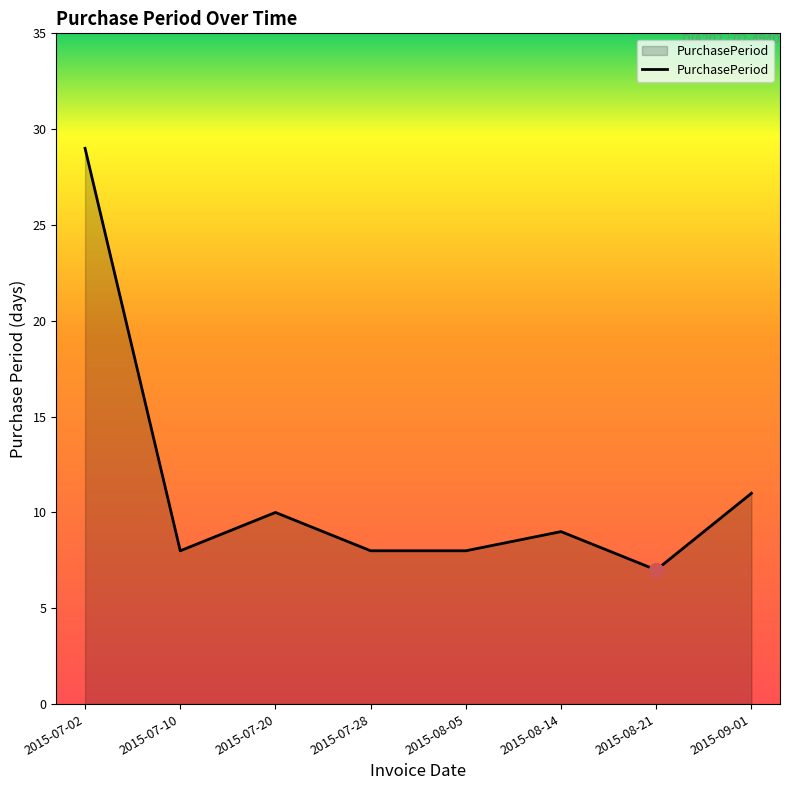

Where does the data first go above 9?

2015-07-02